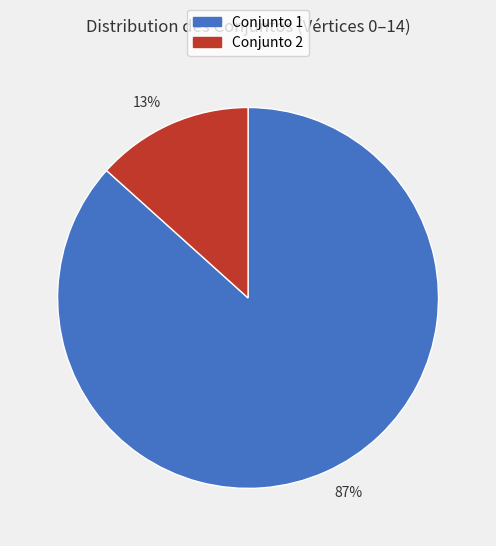

How many slices are in this pie chart?

2